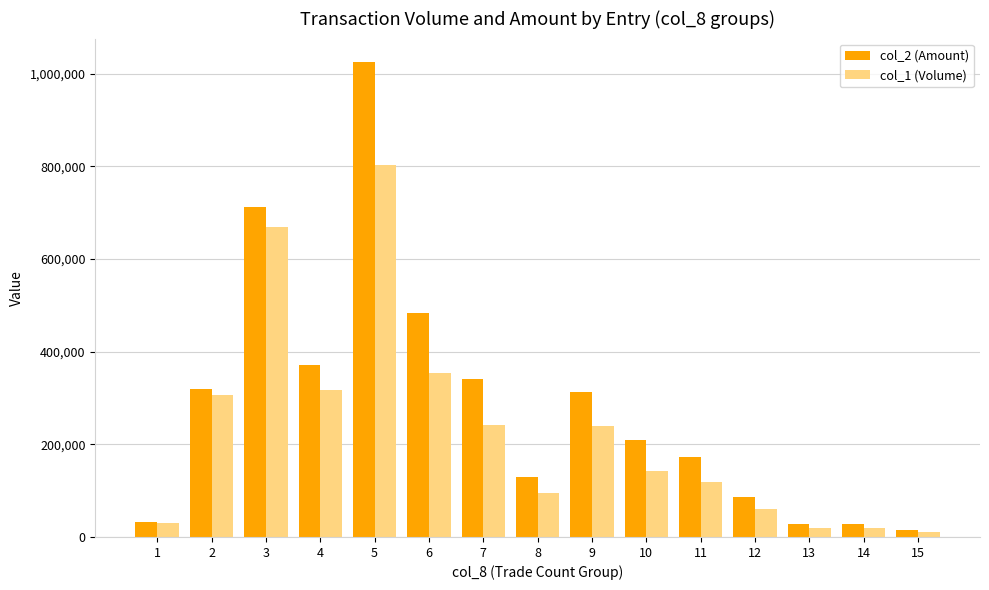

What is the smallest value displayed?

10000